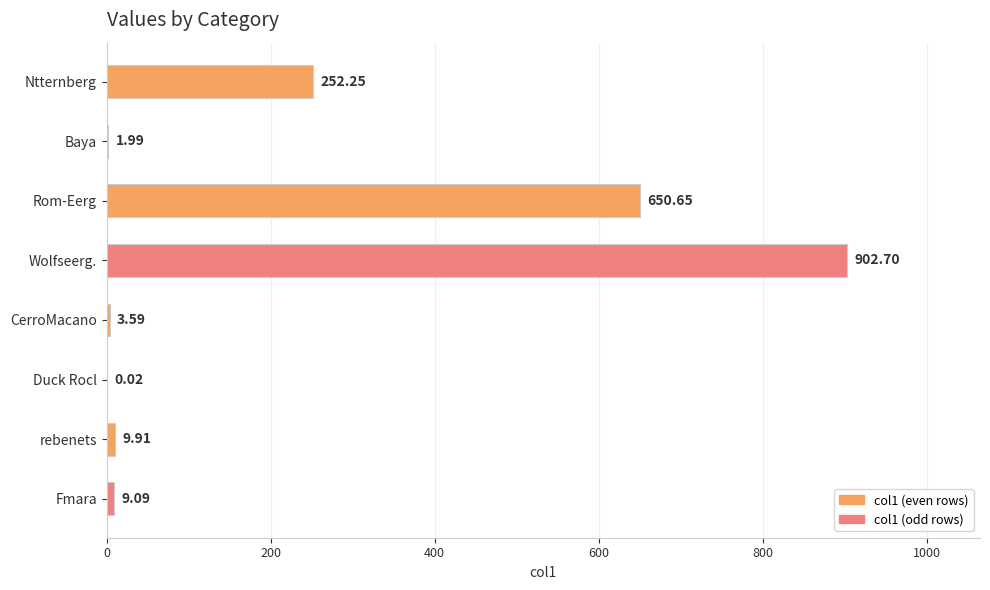

Approximately how many times larger is the value at Rom-Eerg compared to Wolfseerg.?

0.7